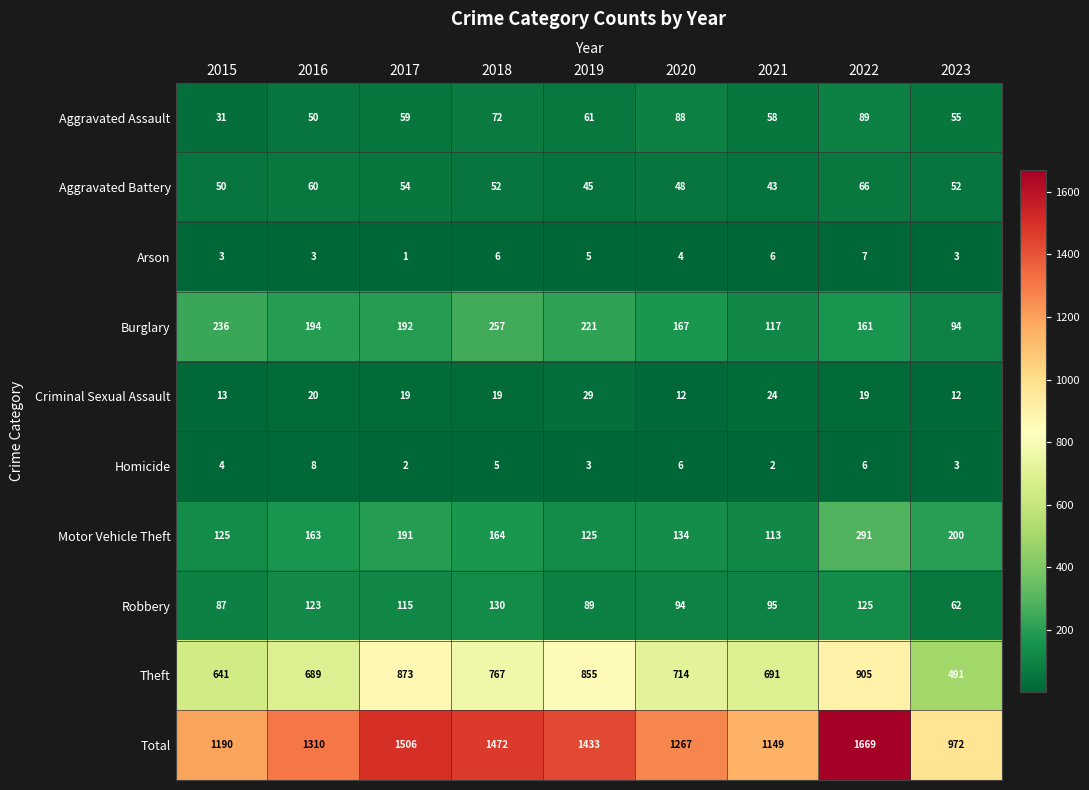

Which series has the largest total across all categories?

Total